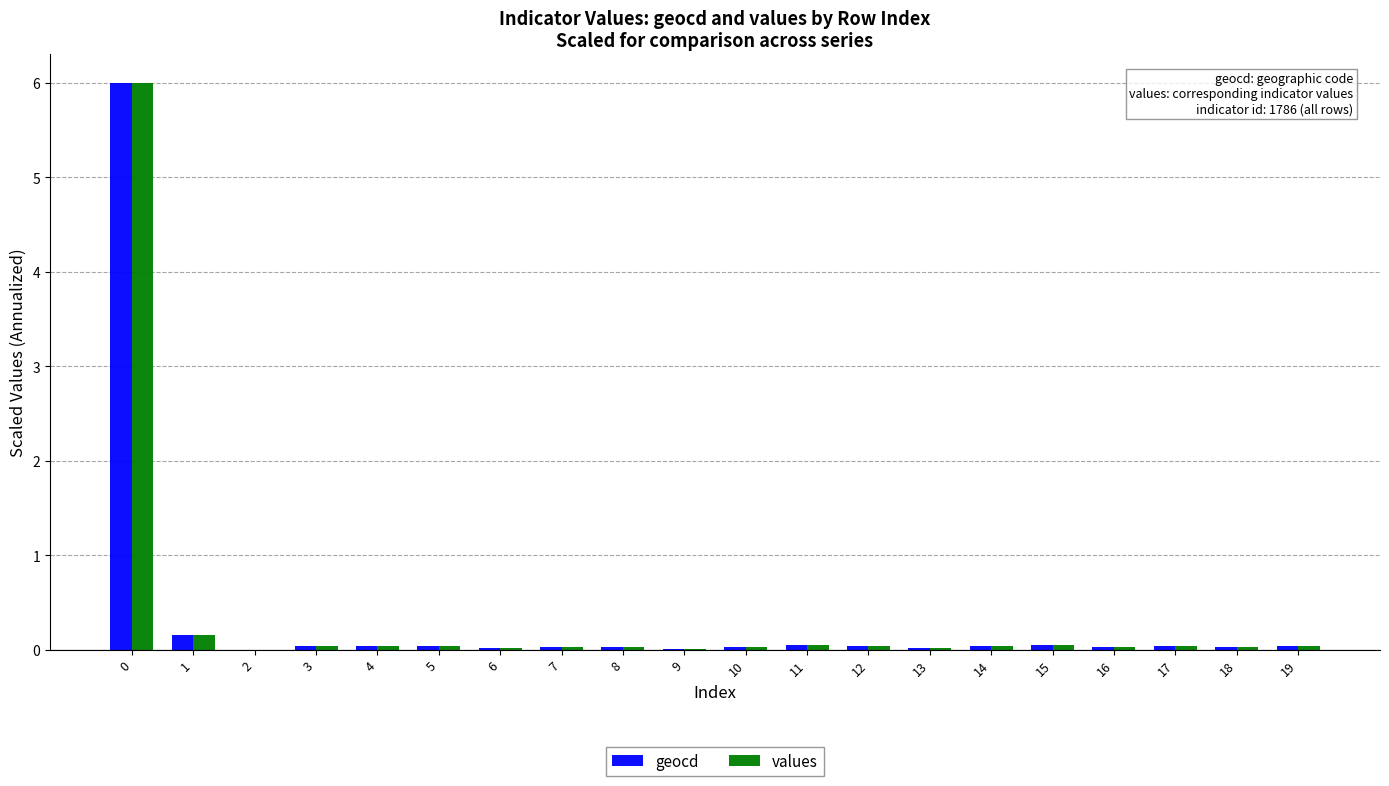

What is the greatest value displayed?

6.0